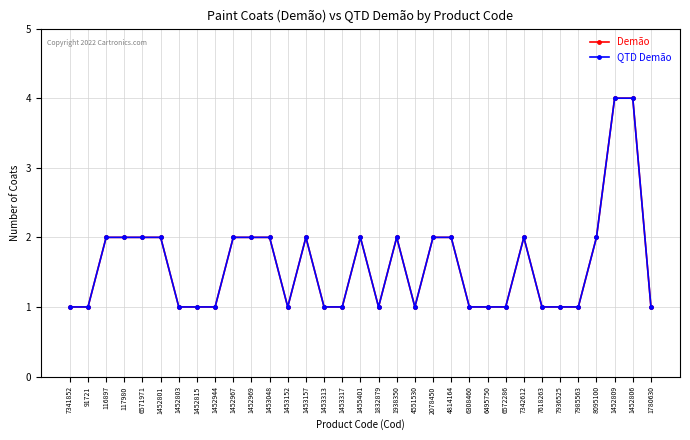

Does the chart have visible grid lines?

Yes